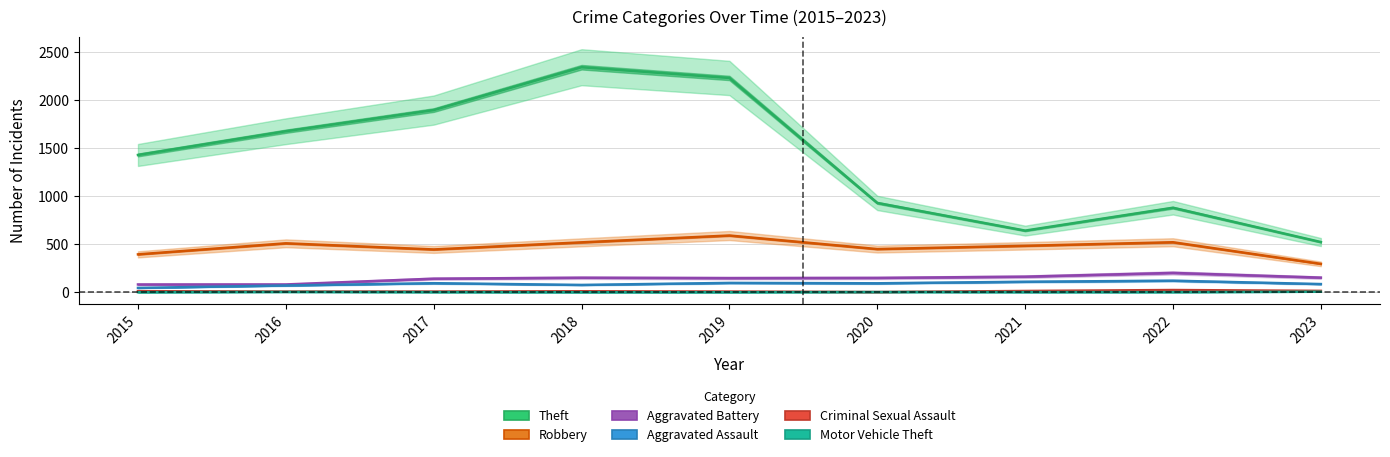

What is the sum of the Theft values at 2020 and 2015?

2359